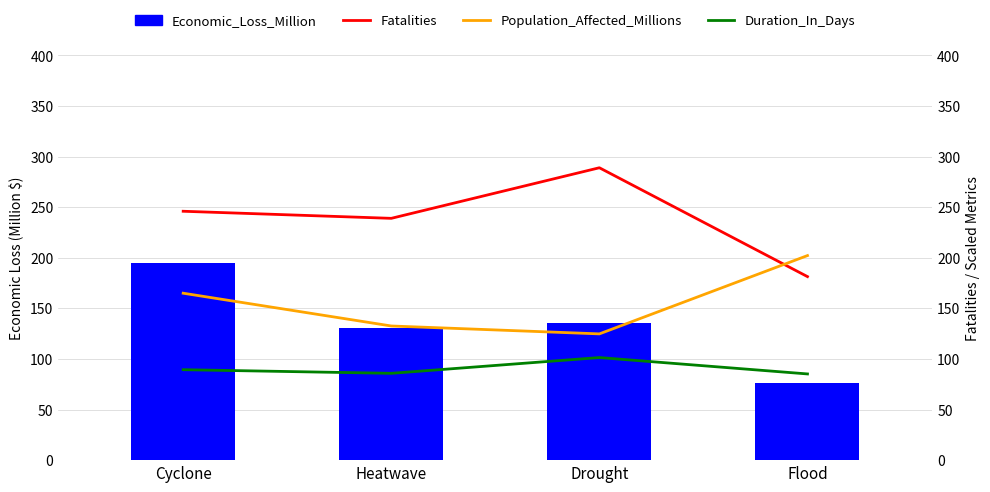

List the series in order of their peak value, highest first.

Fatalities, Population_Affected_Millions, Economic_Loss_Million, Duration_In_Days